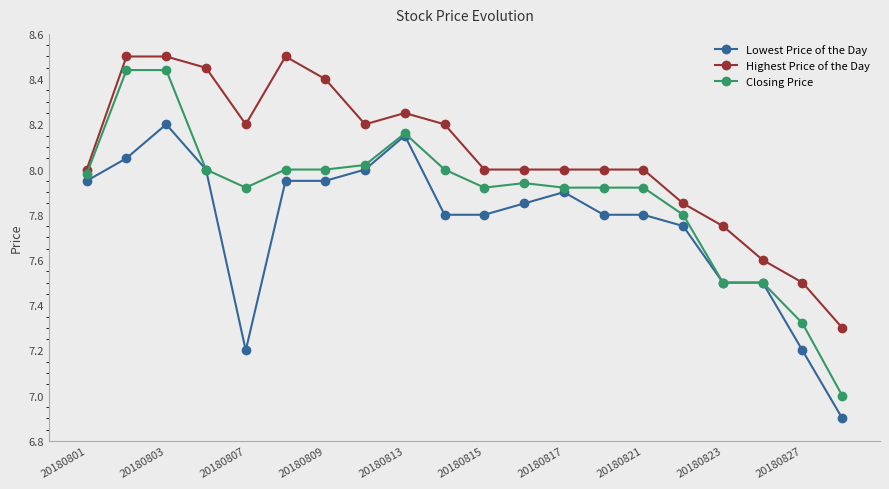

True or false: Lowest Price of the Day has more than 1 interior local peaks.

True